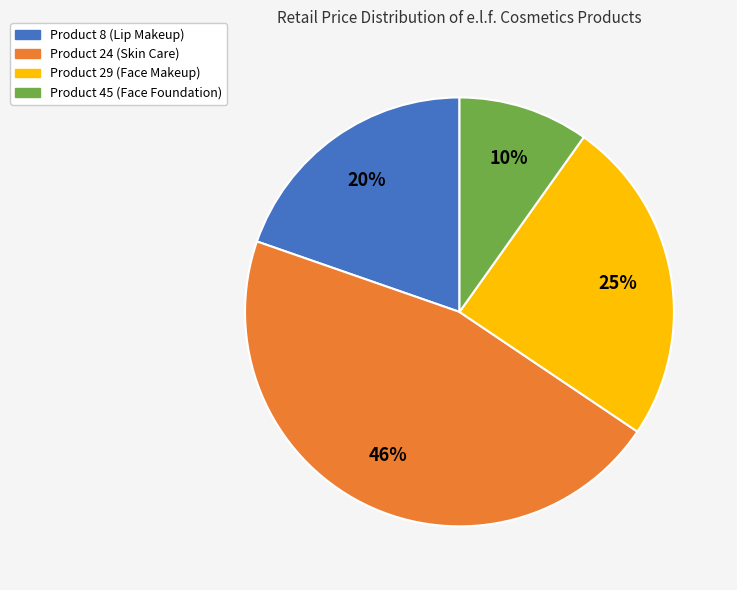

Do Product 8 (Lip Makeup) and Product 24 (Skin Care) together represent more than half of the pie?

Yes